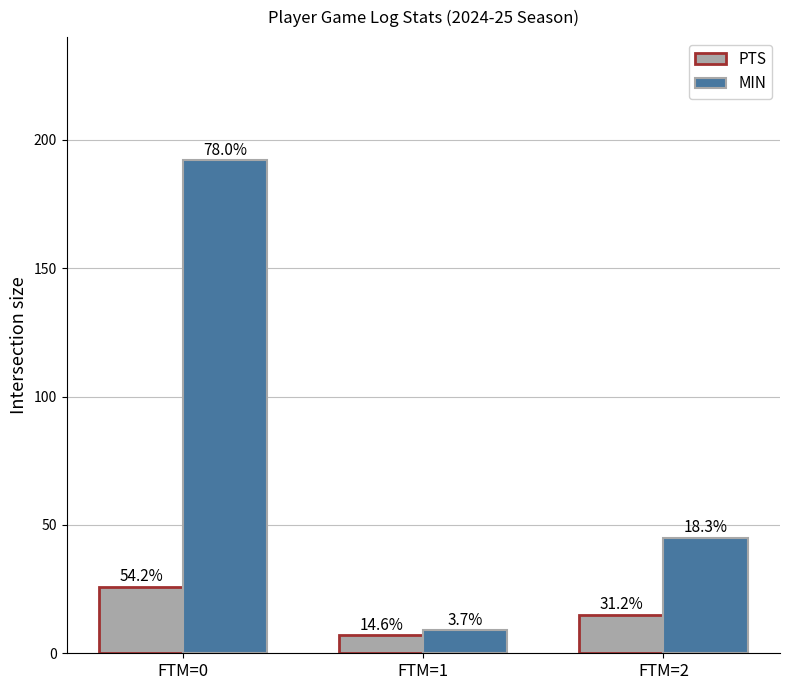

What is the difference between the maximum and minimum values in the PTS series?

19